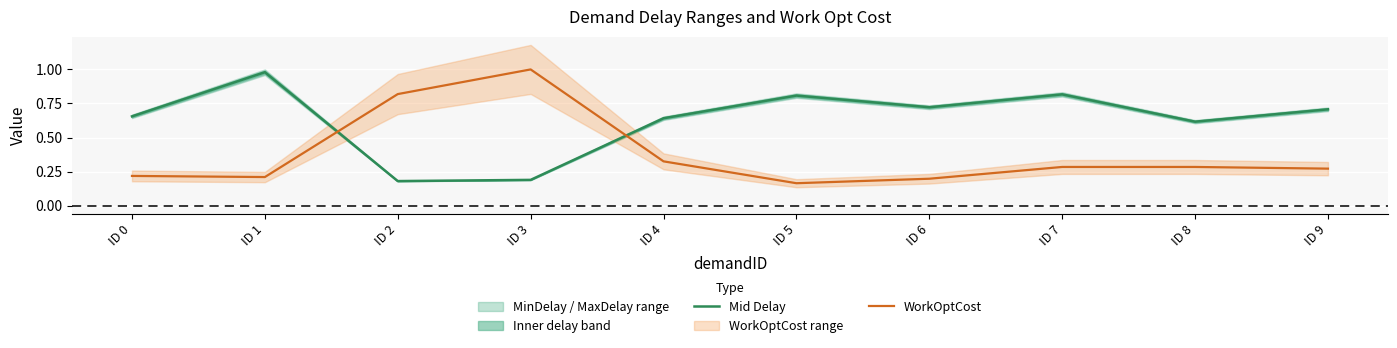

What is the maximum value for WorkOptCost?

1.0